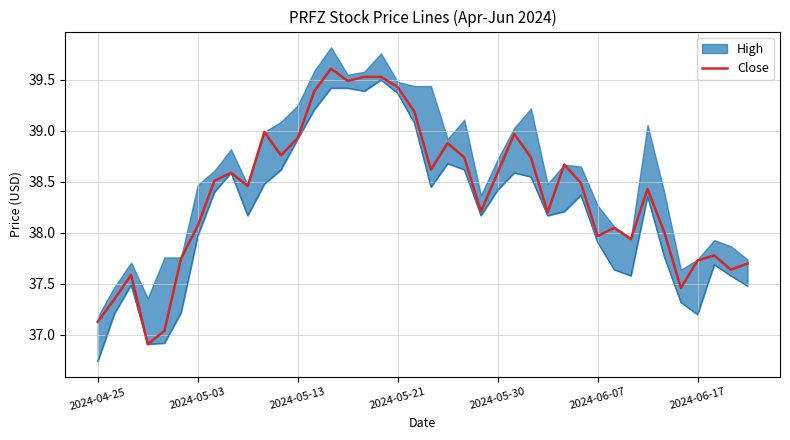

Reading right to left, extract all data points from this chart.

37.7	37.6	37.8	37.7	37.5	38.0	38.4	37.9	38.0	38.0	38.5	38.7	38.2	38.7	39.0	38.6	38.2	38.7	38.9	38.6	39.2	39.4	39.5	39.5	39.5	39.6	39.4	38.9	38.8	39.0	38.5	38.6	38.5	38.1	37.8	37.0	36.9	37.6	37.4	37.1